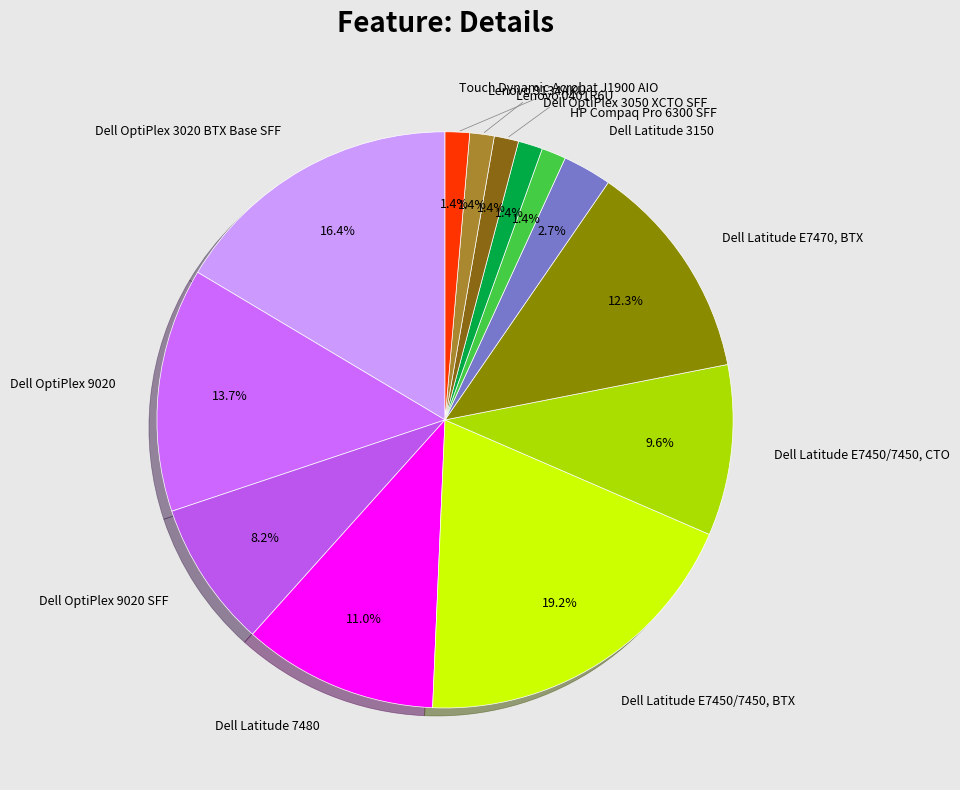

How many slices are in this pie chart?

13